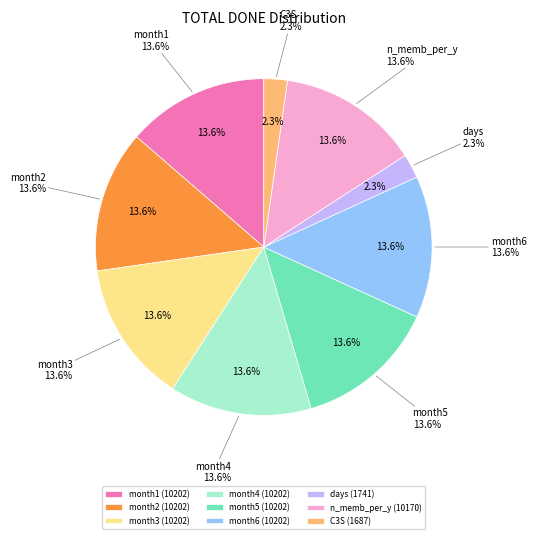

True or false: month3 accounts for 1% of the total.

False